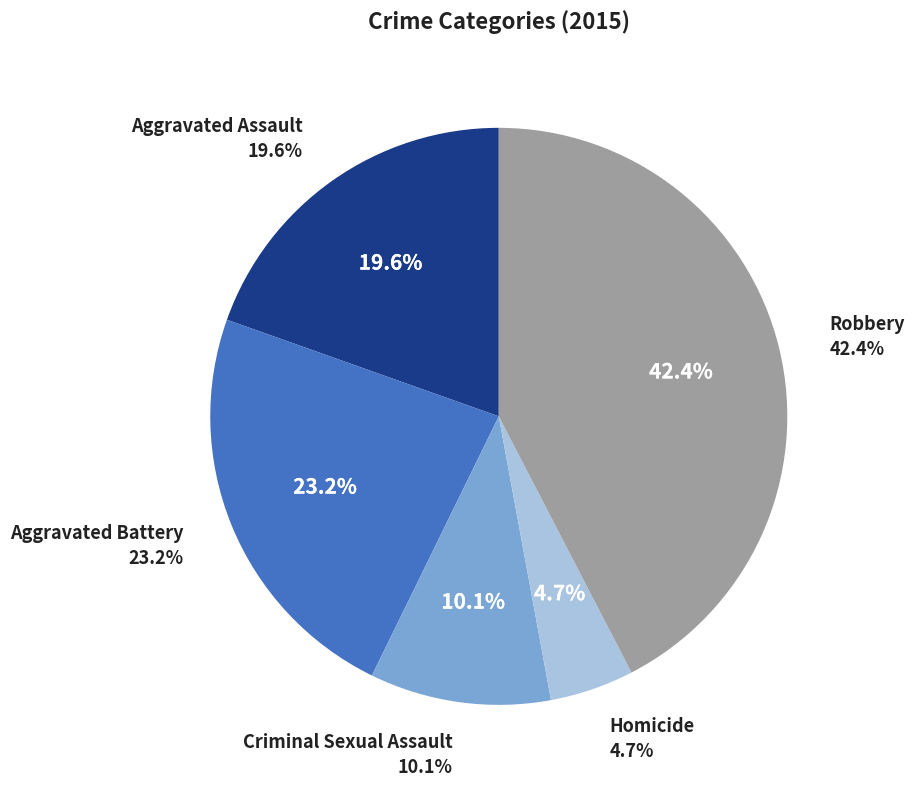

How many slices are in this pie chart?

5